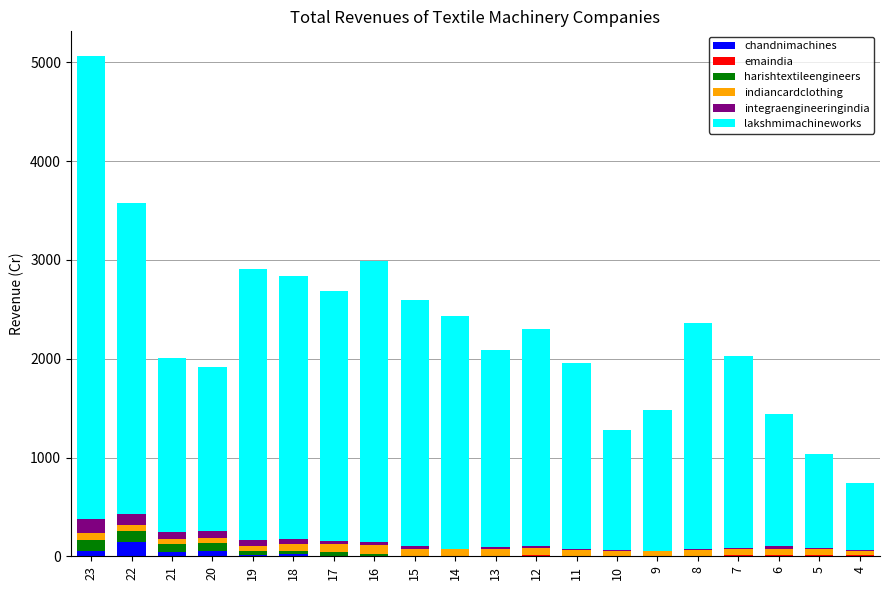

At which category is the sum across all series the highest?

23